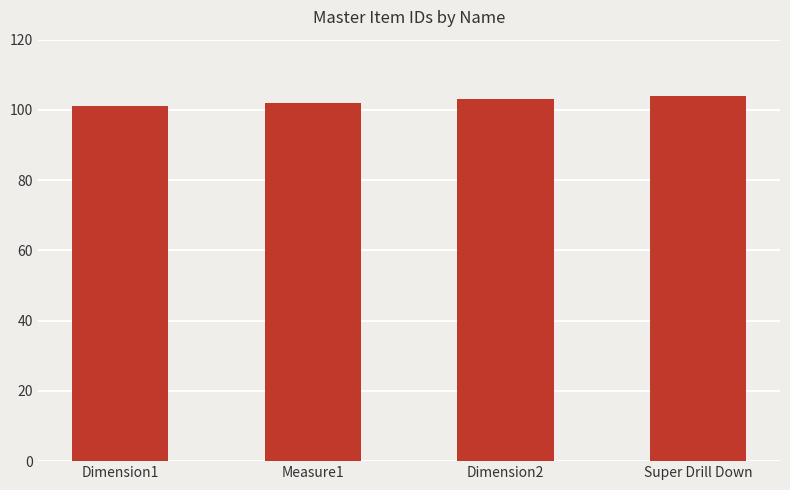

What is the change in value from Dimension1 to Dimension2?

+2